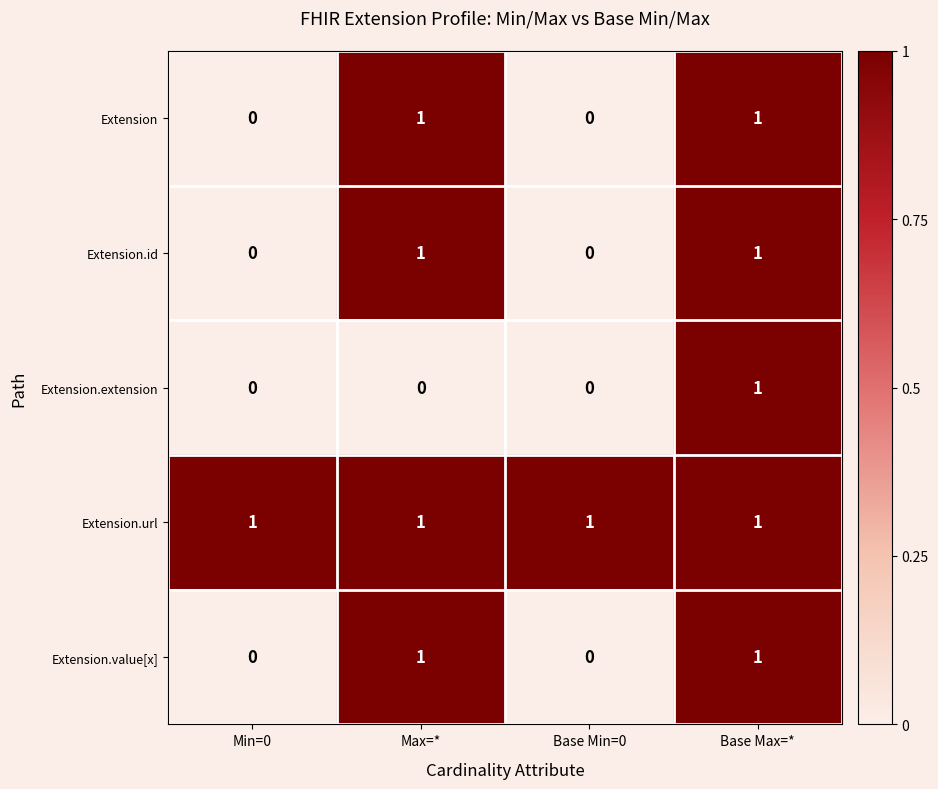

Count the Extension.value[x] values in the range 0 to 1.

4